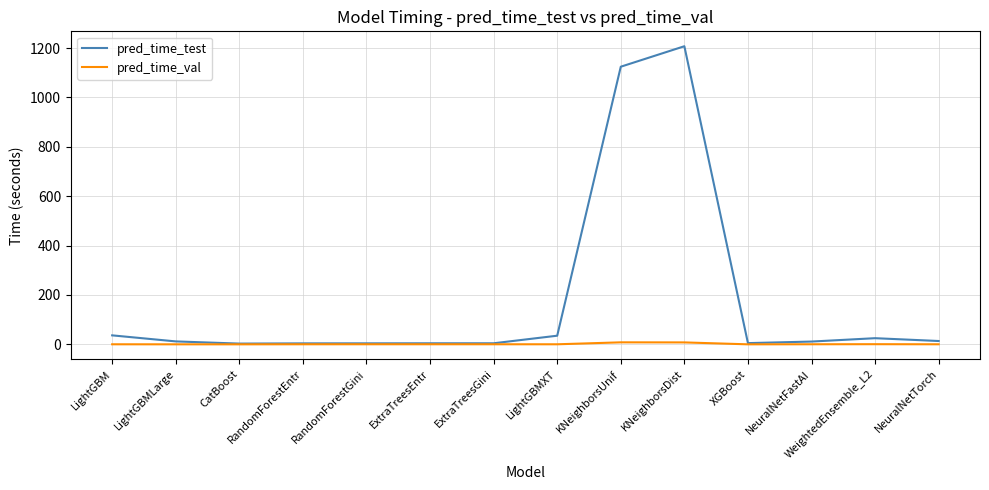

In pred_time_test, how many points are lower than both neighbors (excluding endpoints)?

2